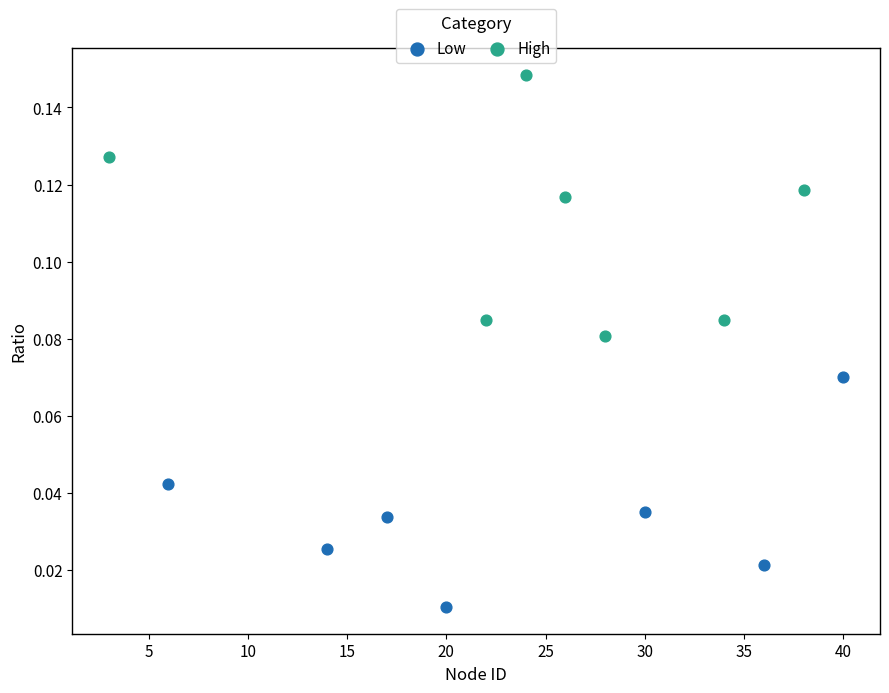

Which series reaches the maximum Y coordinate?

High